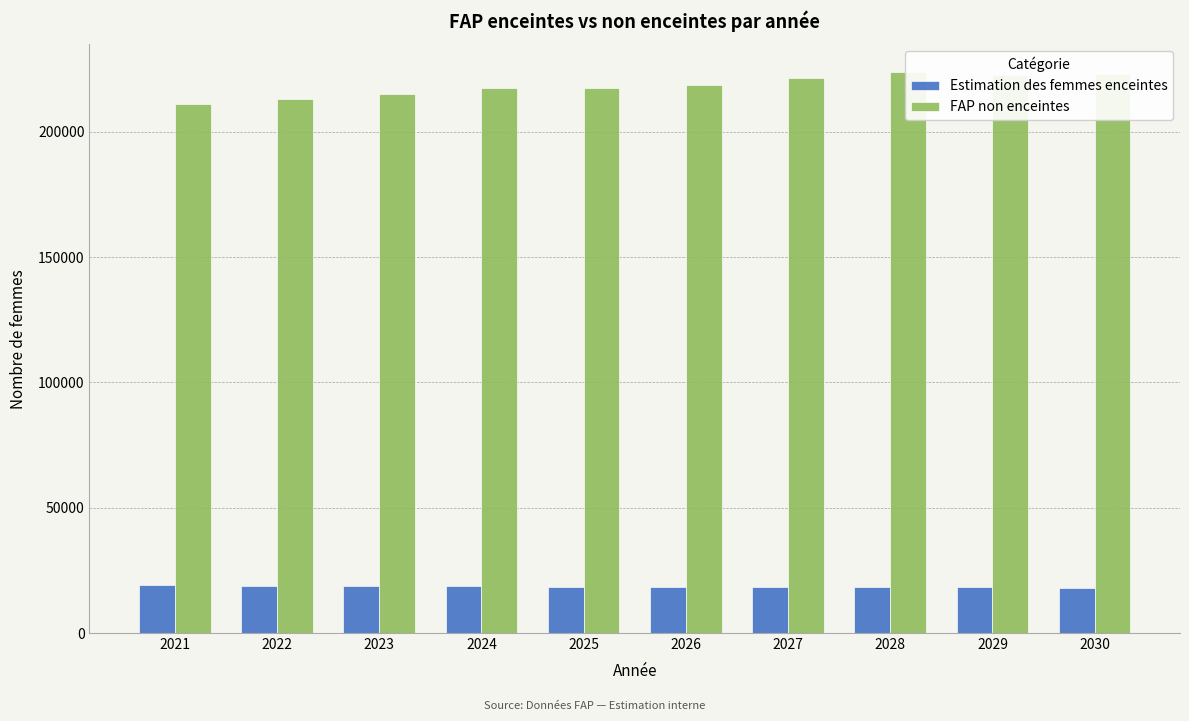

Rank the categories by Estimation des femmes enceintes value from highest to lowest.

2021, 2022, 2023, 2024, 2025, 2026, 2027, 2028, 2029, 2030